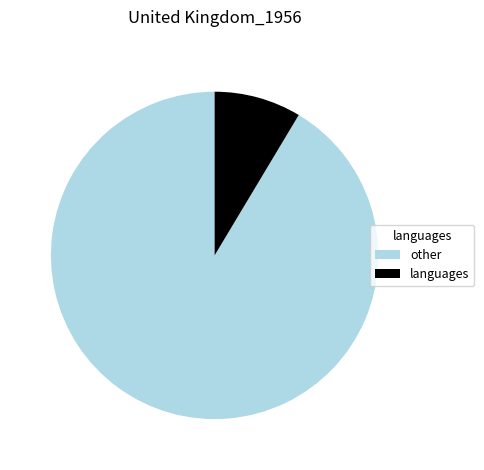

The languages slice represents 9% of the pie. True or false?

True